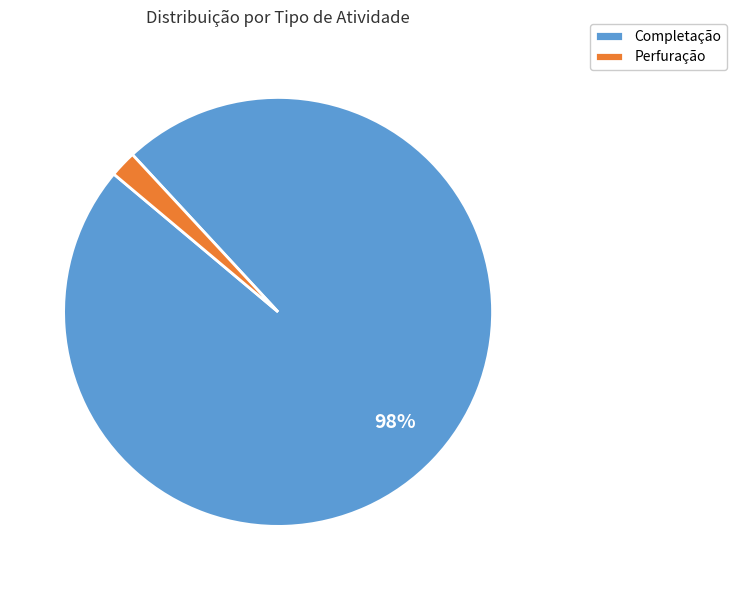

Rank the categories by value from highest to lowest.

Completação, Perfuração